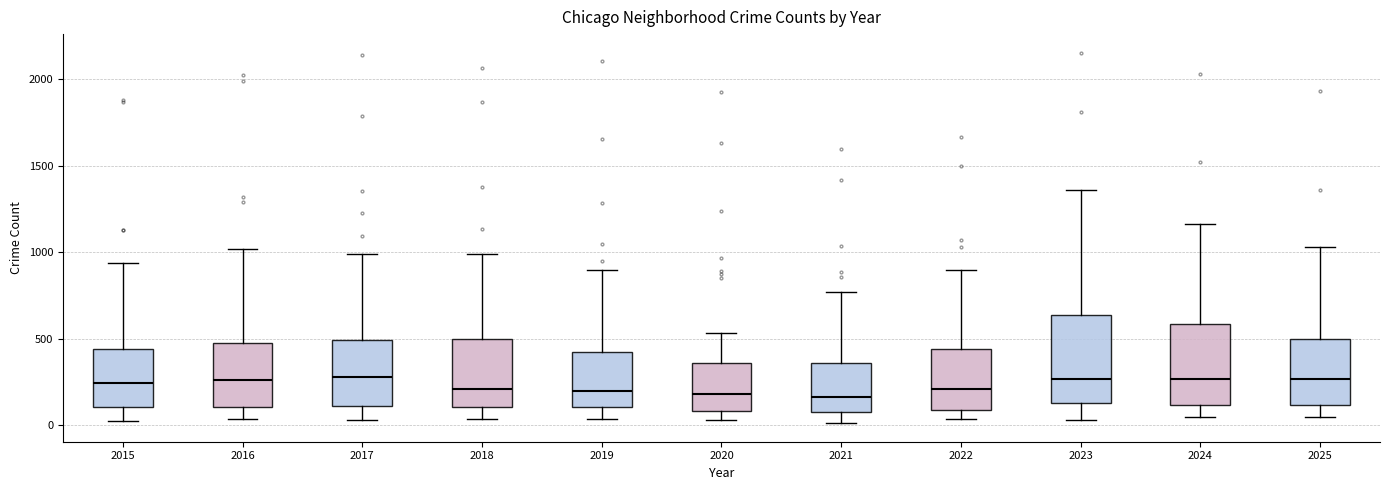

Reading left to right, transcribe this box plot: for each box, give where its median line is, the range the box spans, and where its two whiskers end, as read against the y-axis. The values are not printed on the chart, so give them approximately, as read against the axis.

2015: median 250, box 100 to 450, whiskers 0 to 950
2016: median 250, box 100 to 450, whiskers 50 to 1000
2017: median 300, box 100 to 500, whiskers 50 to 1000
2018: median 200, box 100 to 500, whiskers 50 to 1000
2019: median 200, box 100 to 400, whiskers 50 to 900
2020: median 200, box 100 to 350, whiskers 50 to 550
2021: median 150, box 100 to 350, whiskers 0 to 750
2022: median 200, box 100 to 450, whiskers 50 to 900
2023: median 250, box 150 to 650, whiskers 50 to 1350
2024: median 250, box 100 to 600, whiskers 50 to 1150
2025: median 250, box 100 to 500, whiskers 50 to 1050